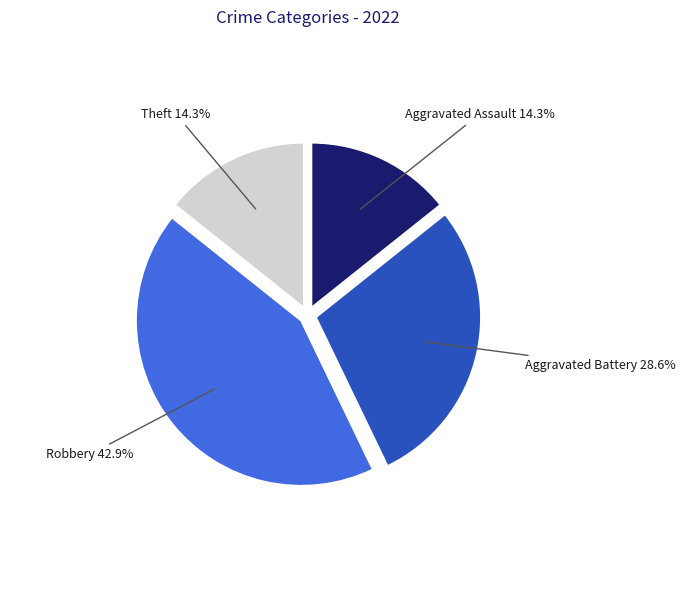

How many segments does this pie chart have?

4